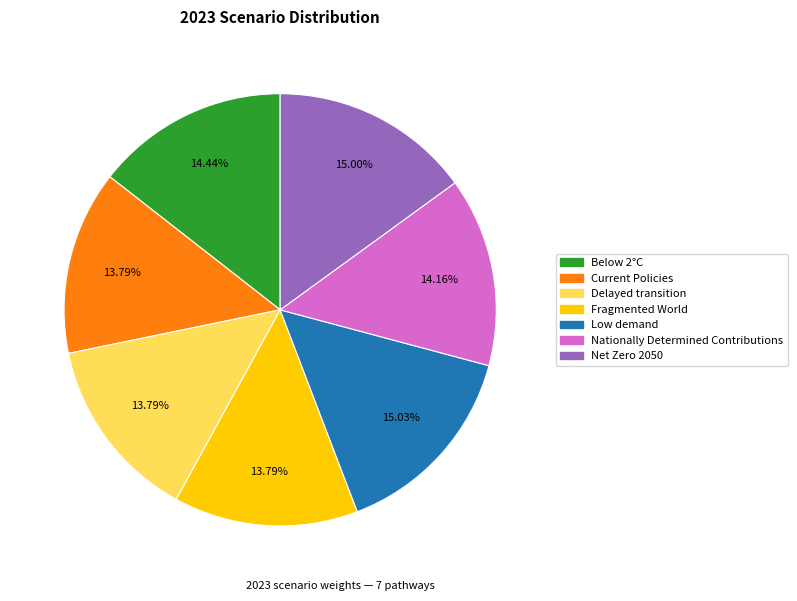

Count the number of slices in the pie.

7